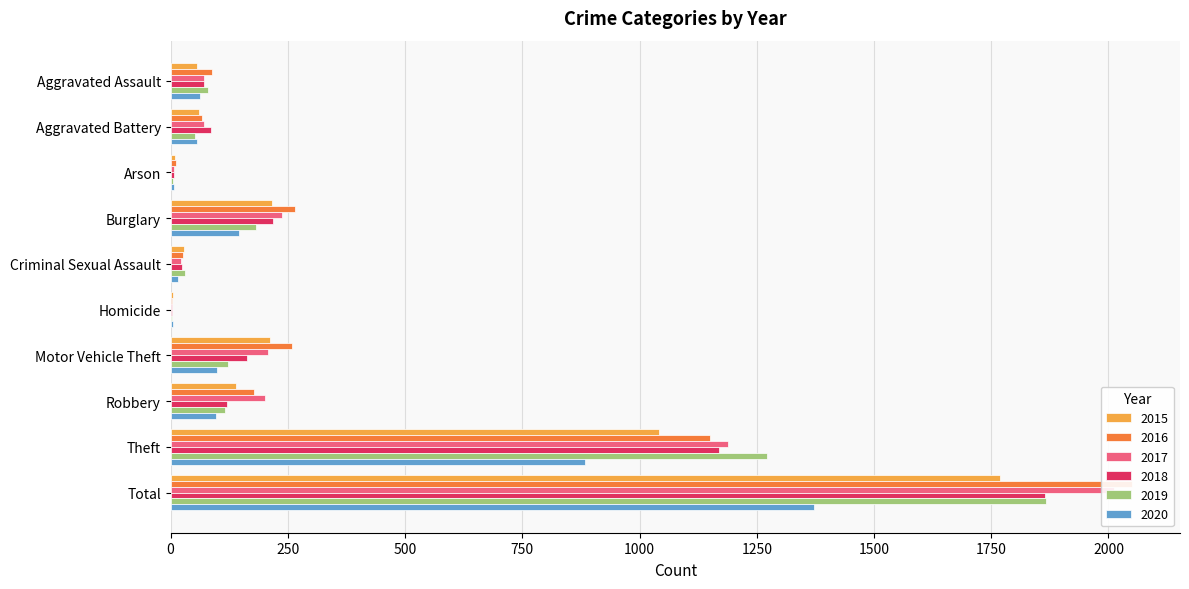

What is the difference between the 2018 values at Arson and Total?

1858